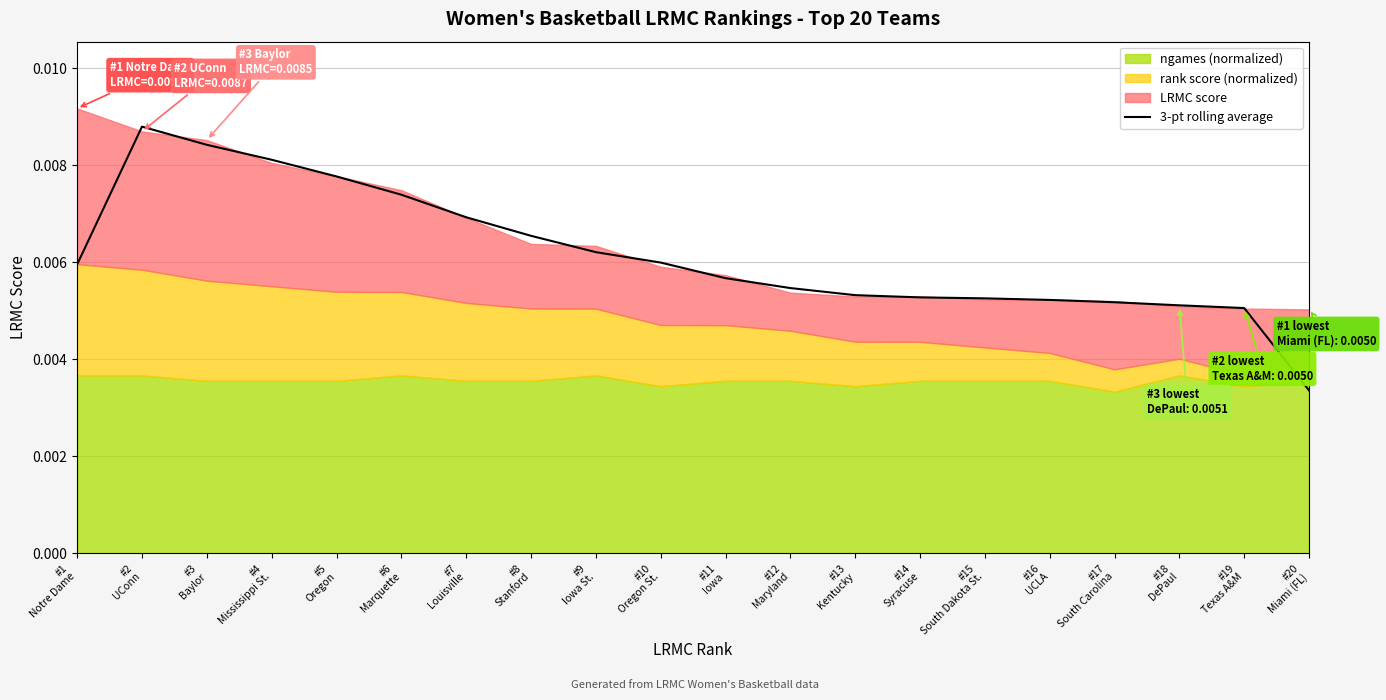

Reading left to right, list all the values displayed in this chart.

#1
Notre Dame=0.0	#2
UConn=0.0	#3
Baylor=0.0	#4
Mississippi St.=0.0	#5
Oregon=0.0	#6
Marquette=0.0	#7
Louisville=0.0	#8
Stanford=0.0	#9
Iowa St.=0.0	#10
Oregon St.=0.0	#11
Iowa=0.0	#12
Maryland=0.0	#13
Kentucky=0.0	#14
Syracuse=0.0	#15
South Dakota St.=0.0	#16
UCLA=0.0	#17
South Carolina=0.0	#18
DePaul=0.0	#19
Texas A&M=0.0	#20
Miami (FL)=0.0